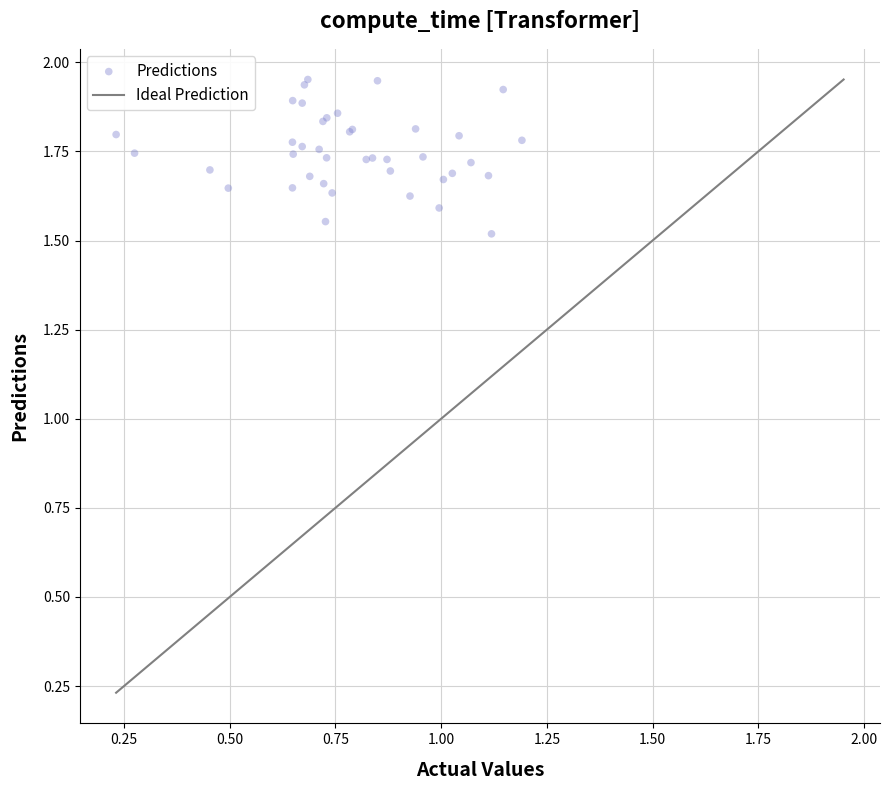

What Y value in the scatter plot is closest to 1?

1.5